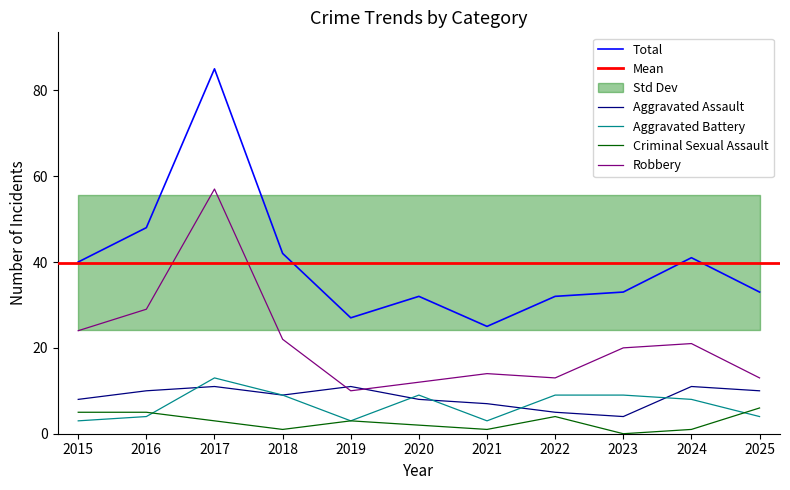

Is the value of Aggravated Battery at 2023 greater than the value of Aggravated Assault at 2019?

No